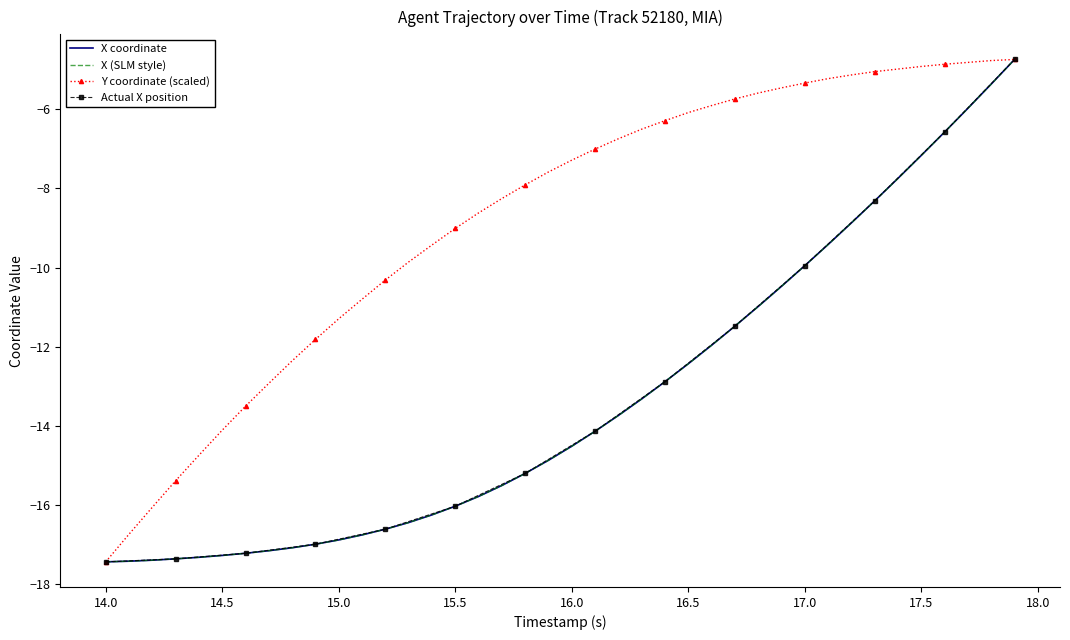

Reading left to right, extract all data points from this chart.

X: -17.4	-17.4	-17.4	-17.4	-17.3	-17.3	-17.2	-17.2	-17.1	-17.0	-16.9	-16.8	-16.6	-16.4	-16.3	-16.0	-15.8	-15.5	-15.2	-14.9	-14.5	-14.1	-13.7	-13.3	-12.9	-12.4	-12.0	-11.5	-11.0	-10.5	-10.0	-9.4	-8.9	-8.3	-7.7	-7.2	-6.6	-6.0	-5.4	-4.7
Y: -17.4	-16.7	-16.1	-15.4	-14.7	-14.1	-13.5	-12.9	-12.4	-11.8	-11.3	-10.8	-10.3	-9.9	-9.4	-9.0	-8.6	-8.3	-7.9	-7.6	-7.3	-7.0	-6.7	-6.5	-6.3	-6.1	-5.9	-5.7	-5.6	-5.5	-5.3	-5.2	-5.1	-5.0	-5.0	-4.9	-4.9	-4.8	-4.8	-4.7